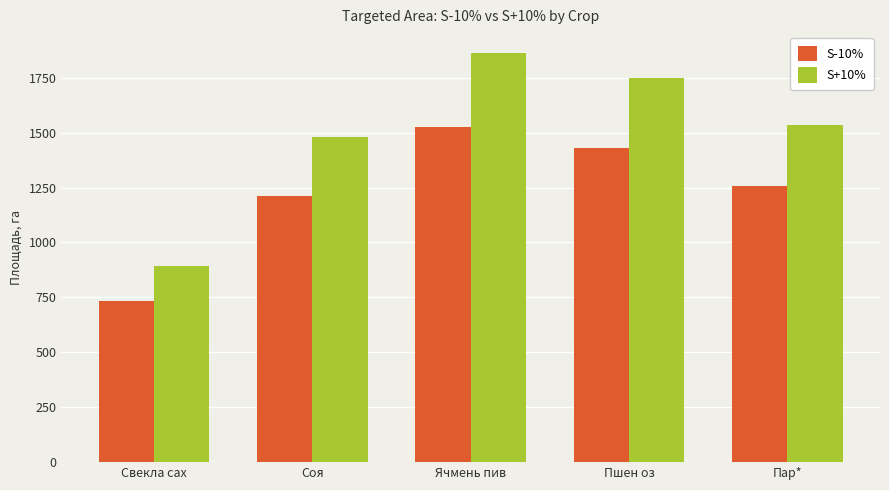

Where does the S-10% series first go above 1255?

Ячмень пив